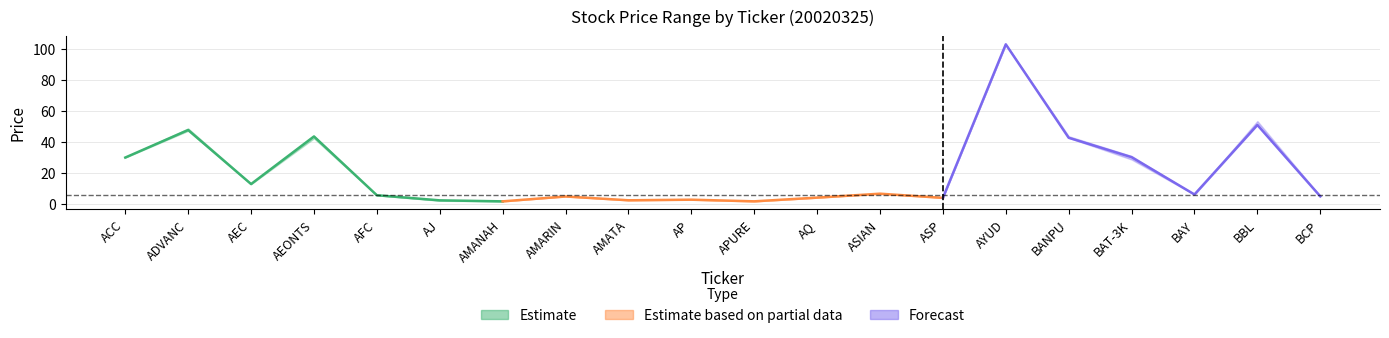

Reading left to right, extract all data points from this chart.

high: 30.2	48.8	13.1	44.0	5.7	2.4	1.8	5.0	2.5	2.9	1.8	4.2	6.8	4.2	103.0	43.8	31.0	6.2	53.5	5.2
close: 30.0	47.8	12.9	43.6	5.7	2.4	1.8	4.9	2.5	2.8	1.8	4.2	6.7	4.0	103.0	42.8	30.2	6.2	51.0	5.0
low: 30.0	47.2	12.8	42.4	5.7	2.2	1.7	4.9	2.4	2.8	1.7	4.1	6.6	4.0	103.0	42.8	28.8	6.1	51.0	5.0